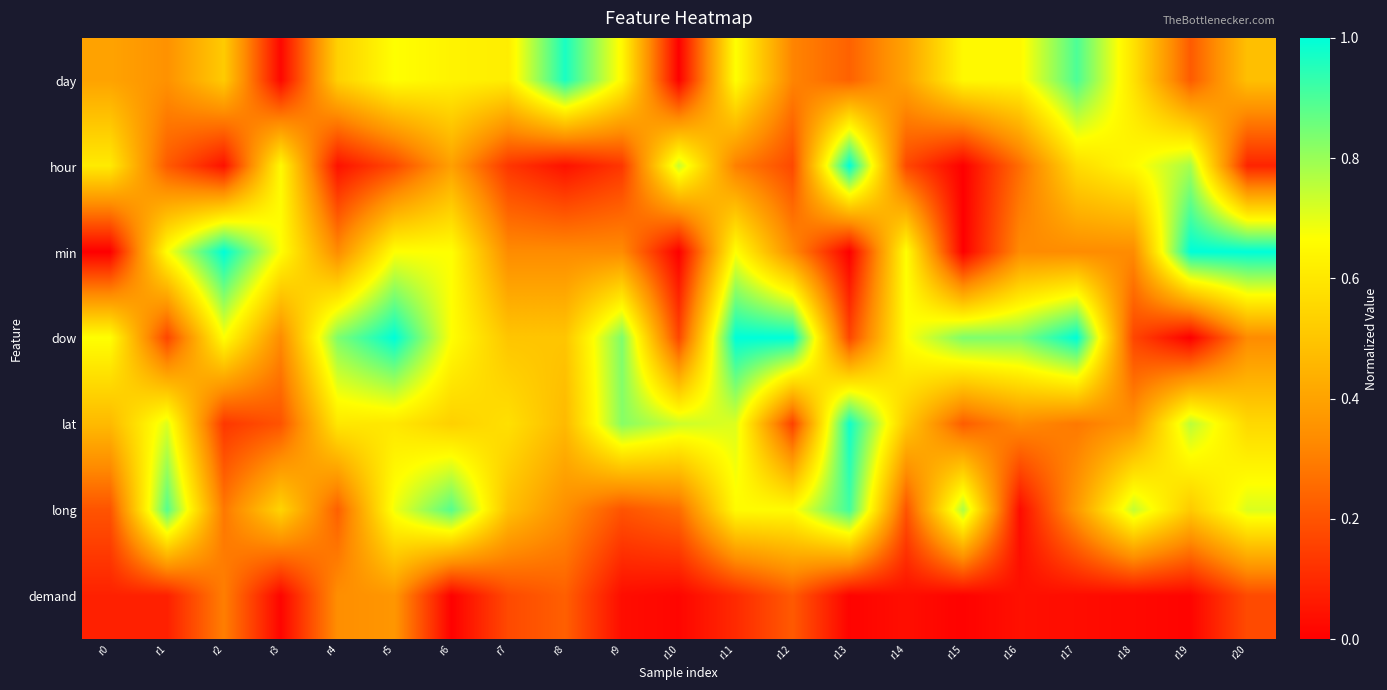

At how many categories does at least one series exceed 0?

21